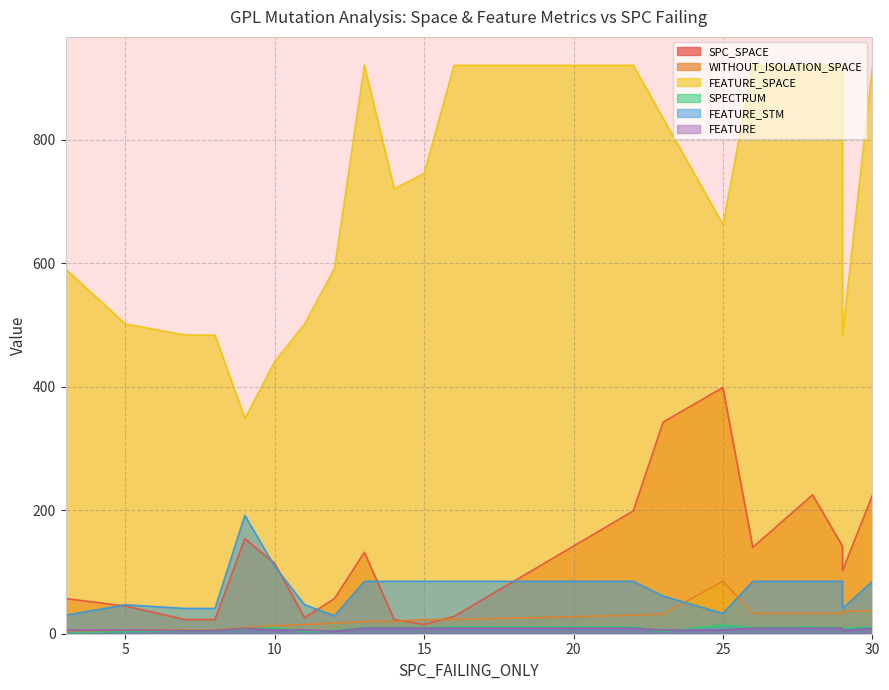

At which label is FEATURE_SPACE closest to 635?

25